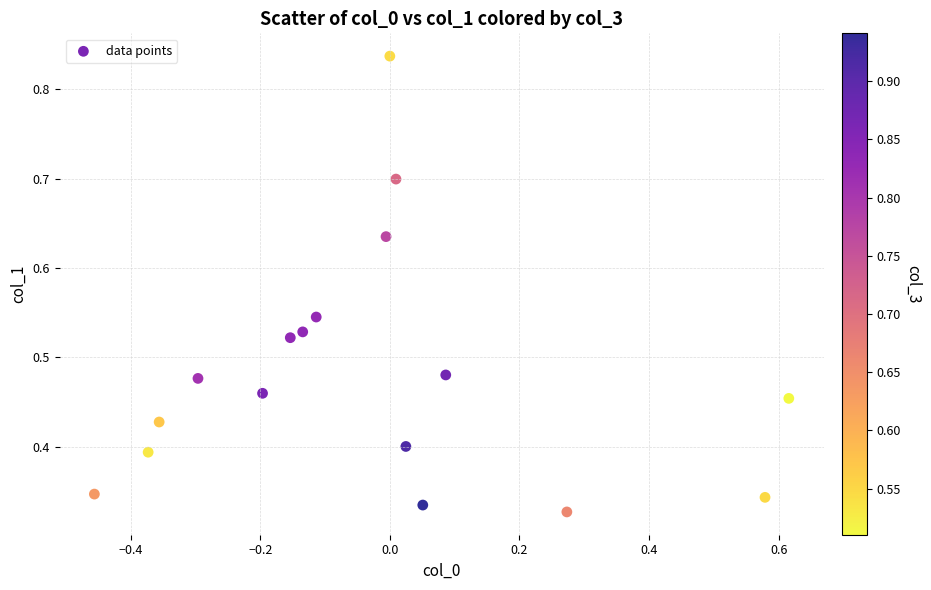

What is the range of X values (max minus min)?

1.1